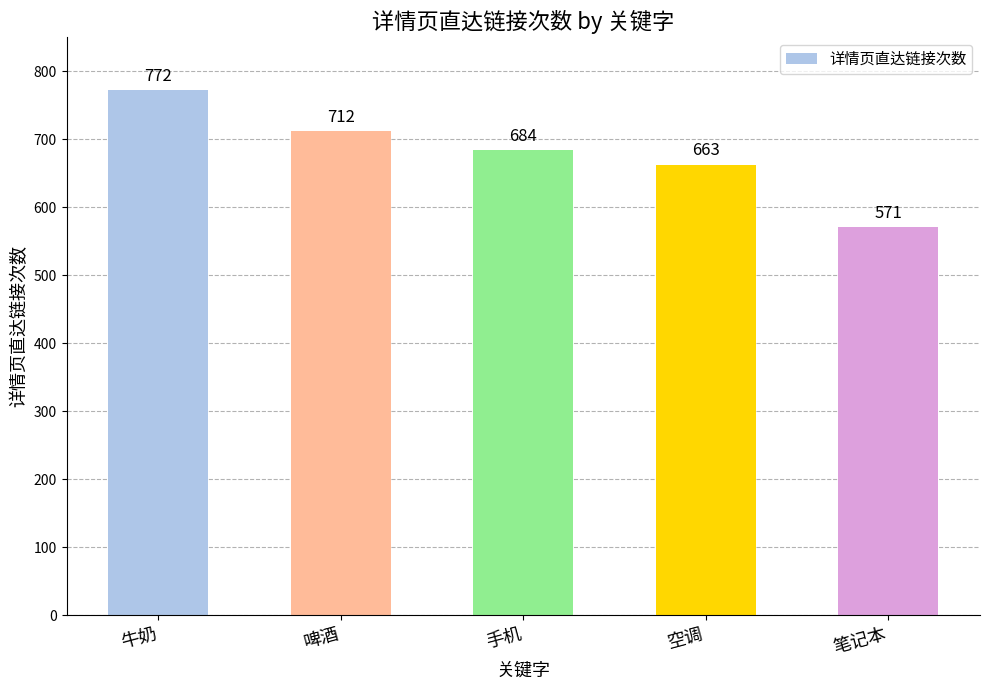

What is the label of the 1st bar from the left?

牛奶